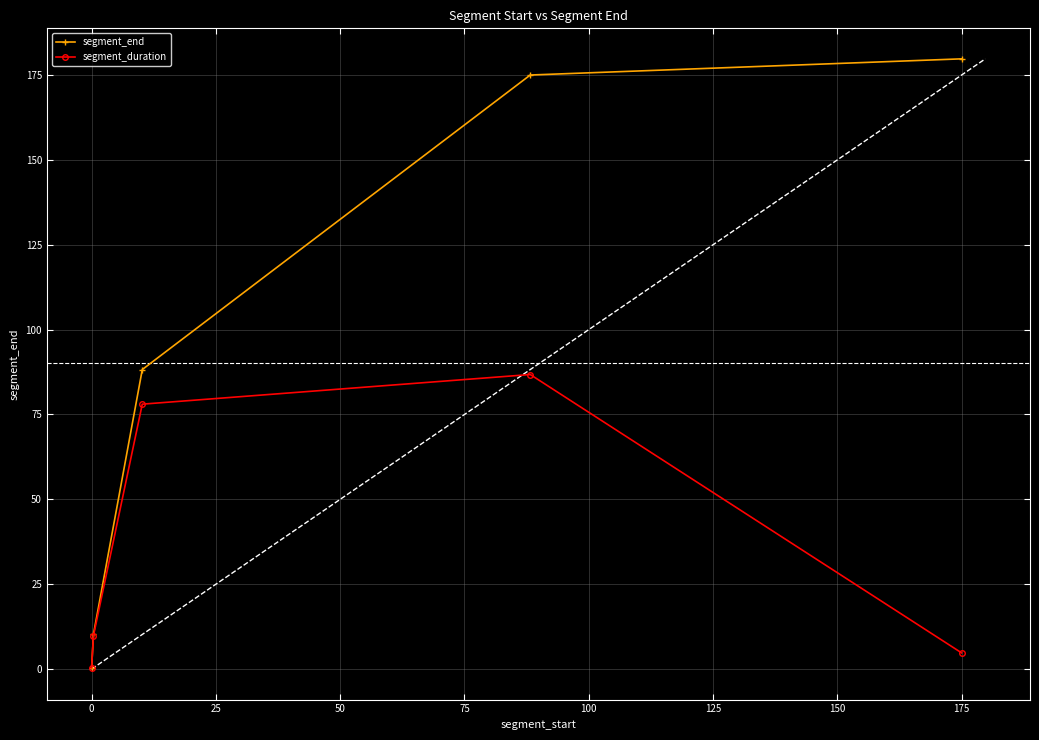

Does the chart have visible grid lines?

Yes